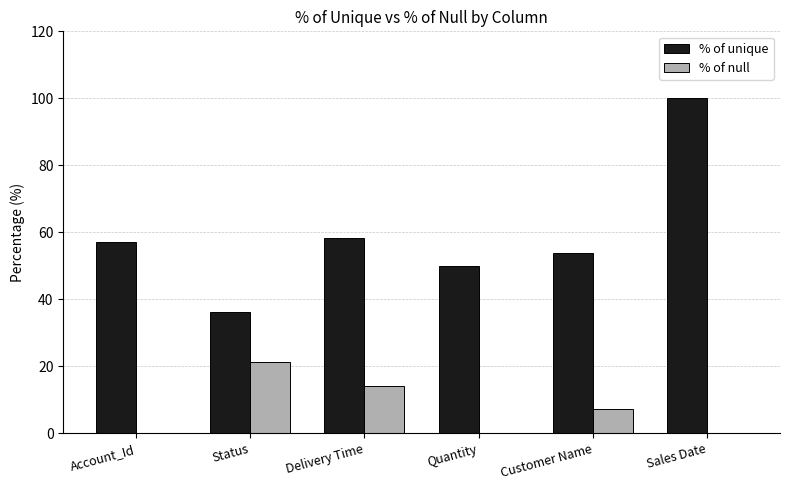

What are all the series names shown in the legend?

% of unique, % of null